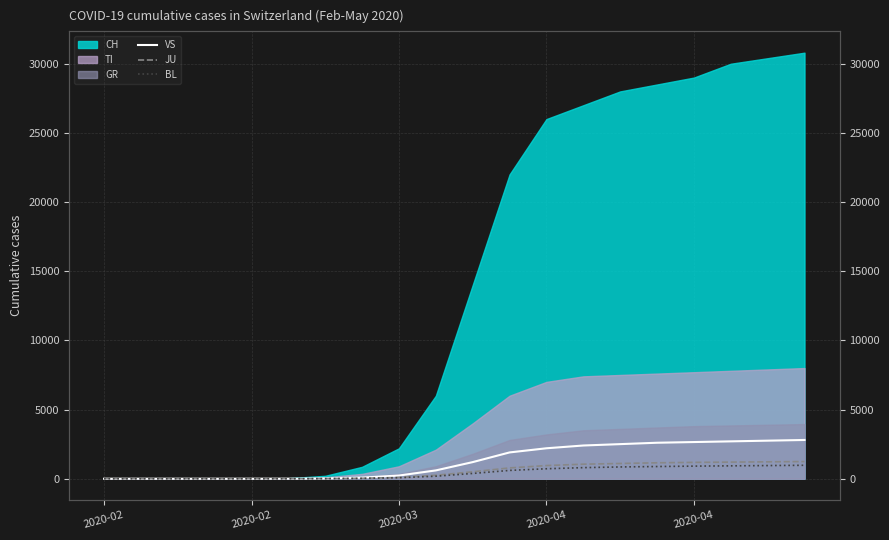

At which category is the sum across all series the highest?

19